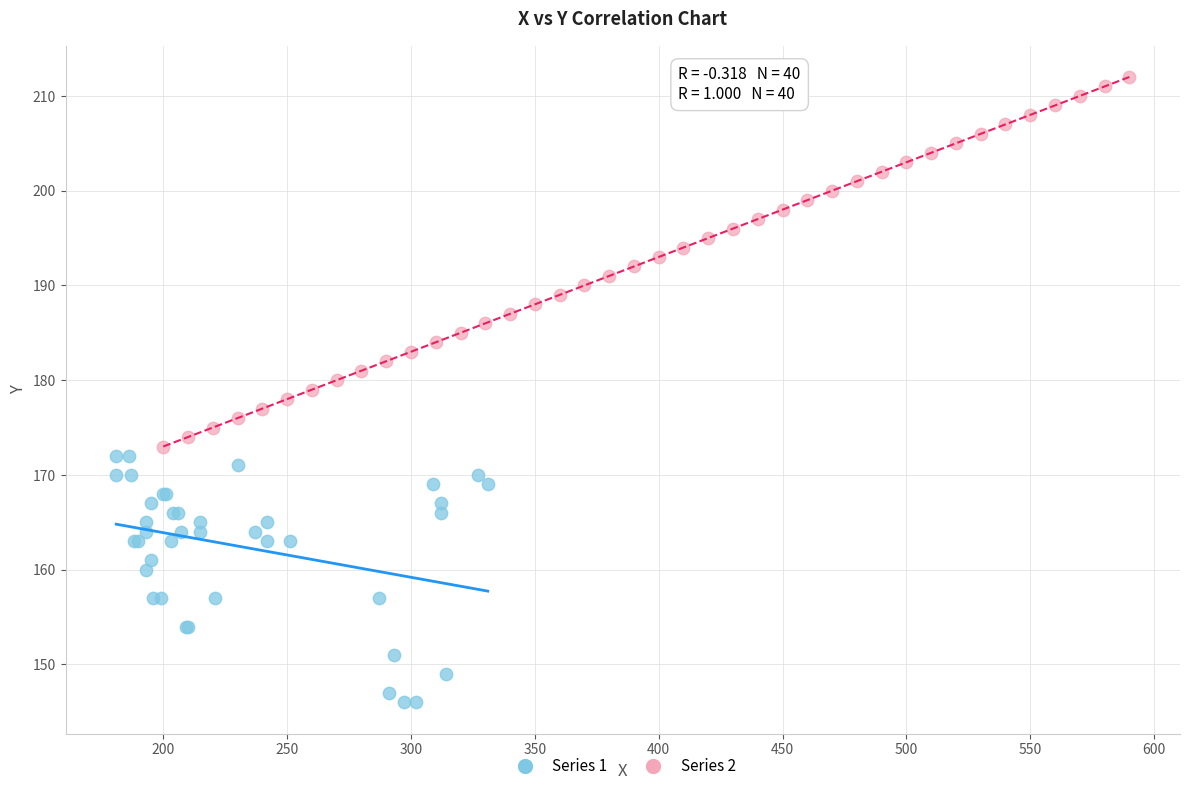

Which series contains the lowest Y value?

Series 1